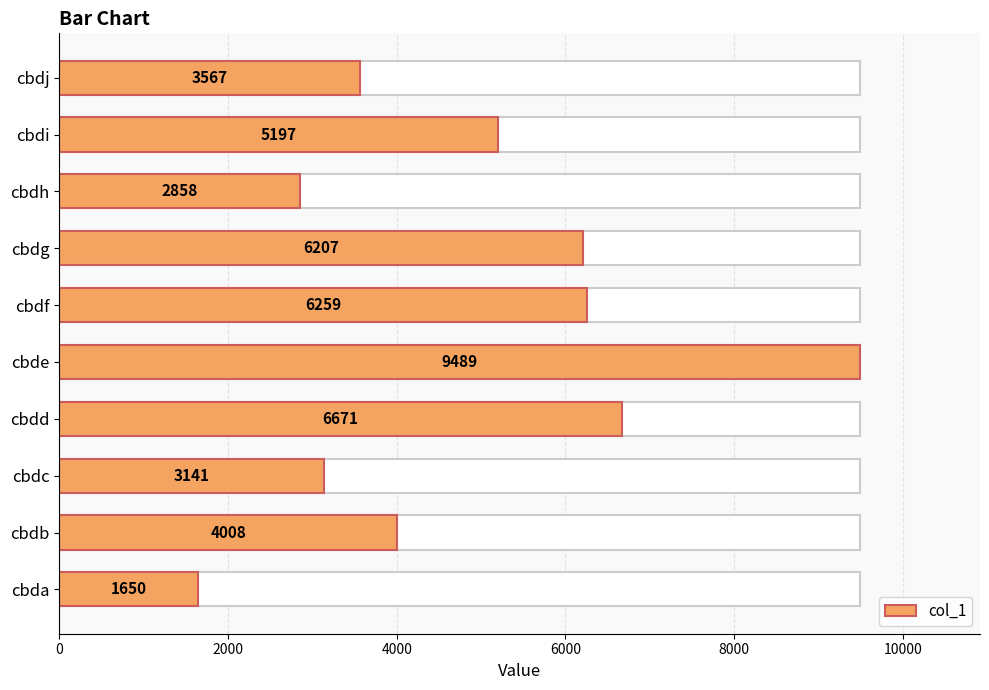

The chart shows a value of 3567 at cbdj. True or false?

True